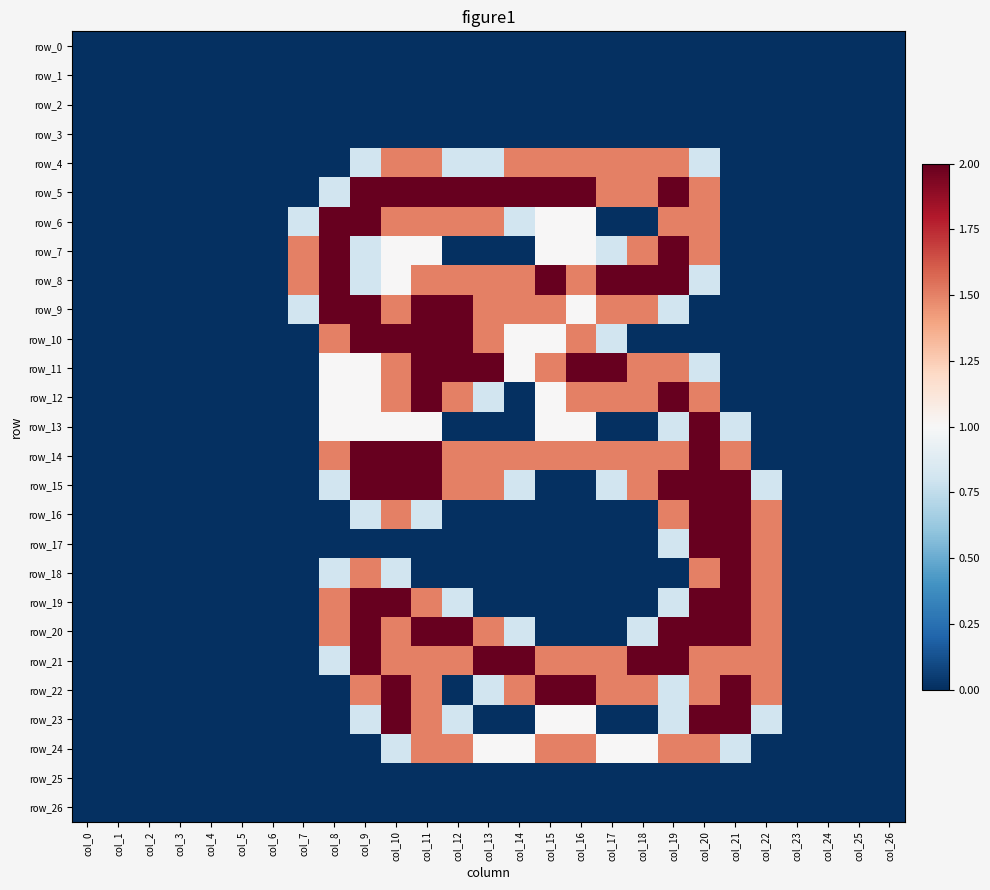

Count the number of categories in the chart.

27